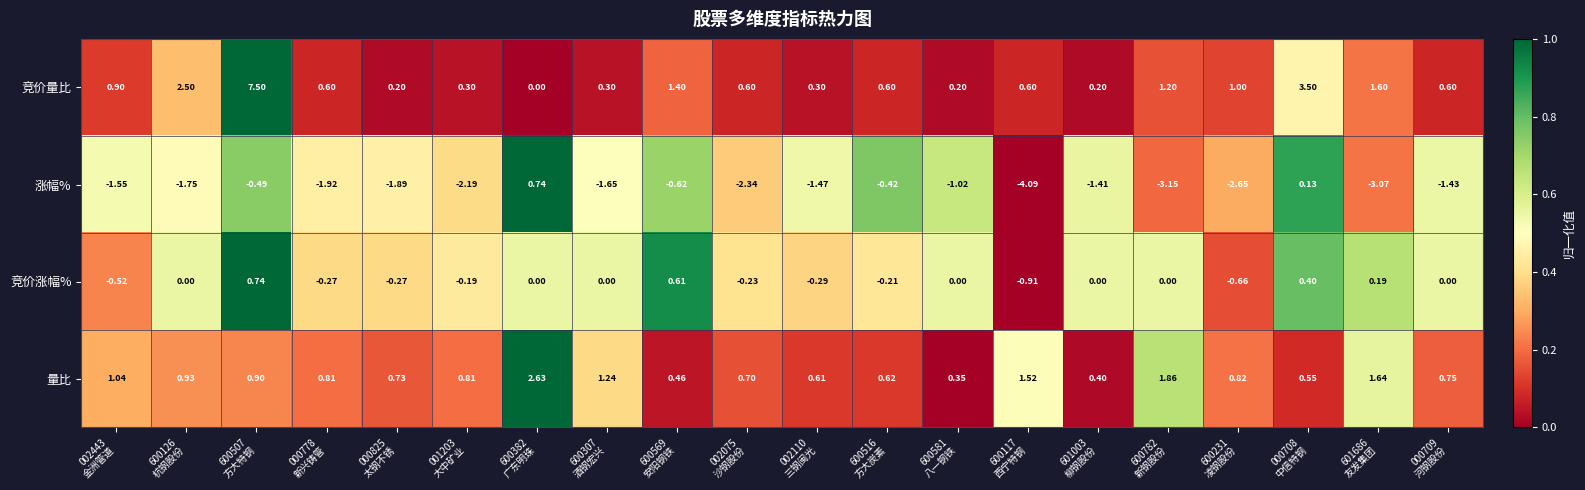

Which series has the largest total across all categories?

竞价量比